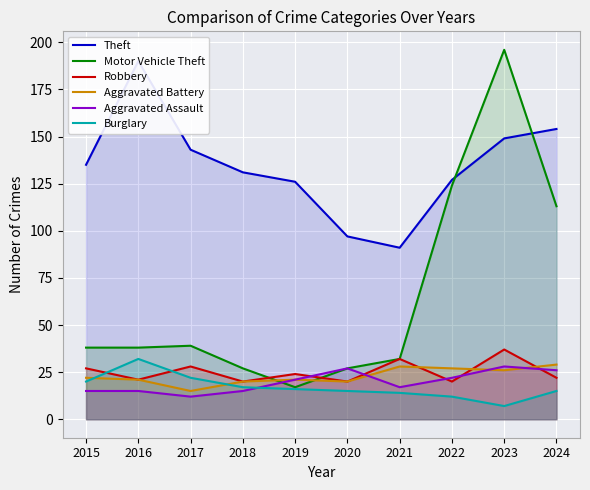

What is the value of the Aggravated Battery point at the 4th from the left?

20